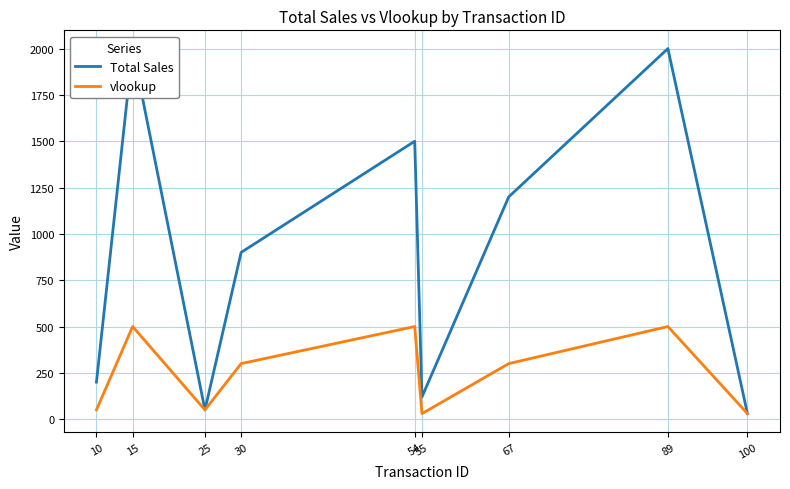

In vlookup, how many points are higher than both neighbors (excluding endpoints)?

3